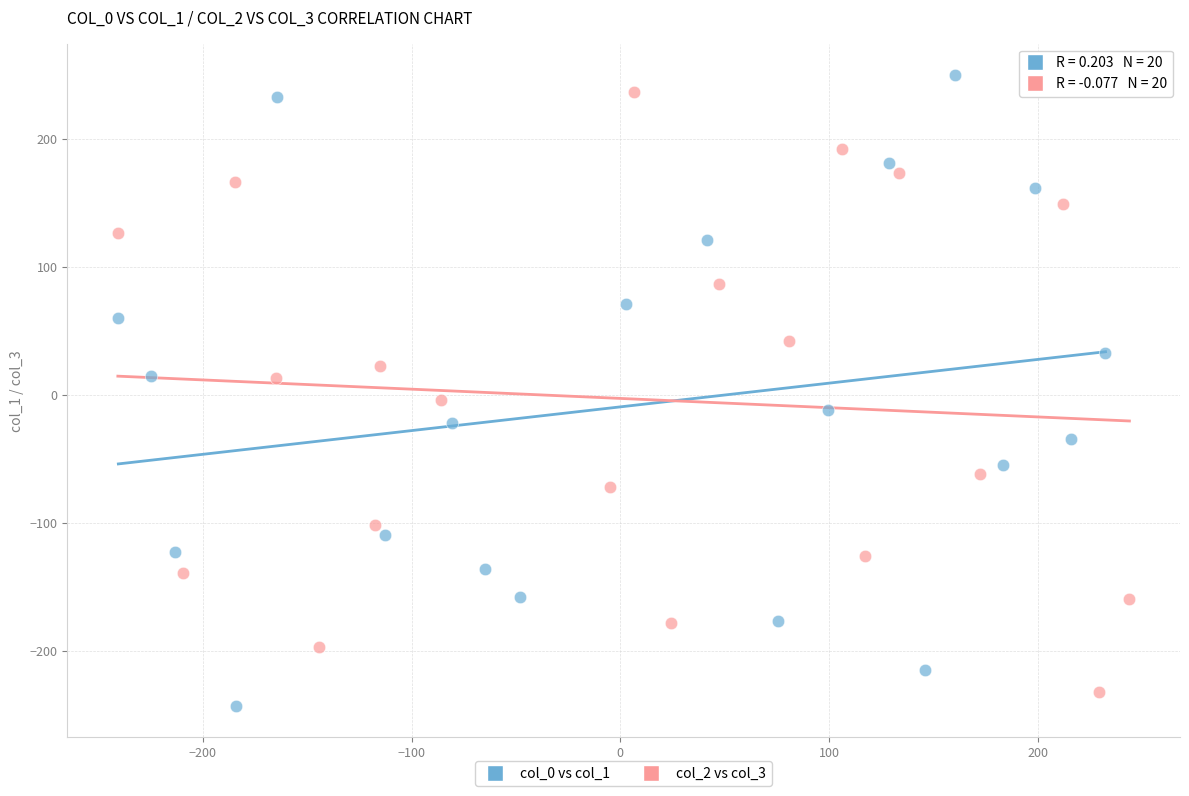

Which series has the largest Y range (max minus min)?

col_0 vs col_1